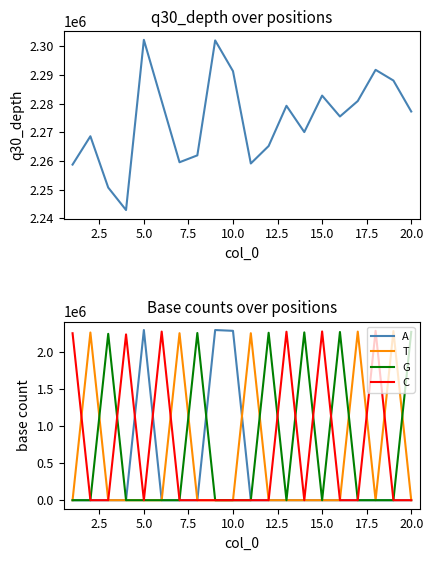

How many positive values does the A series have?

4